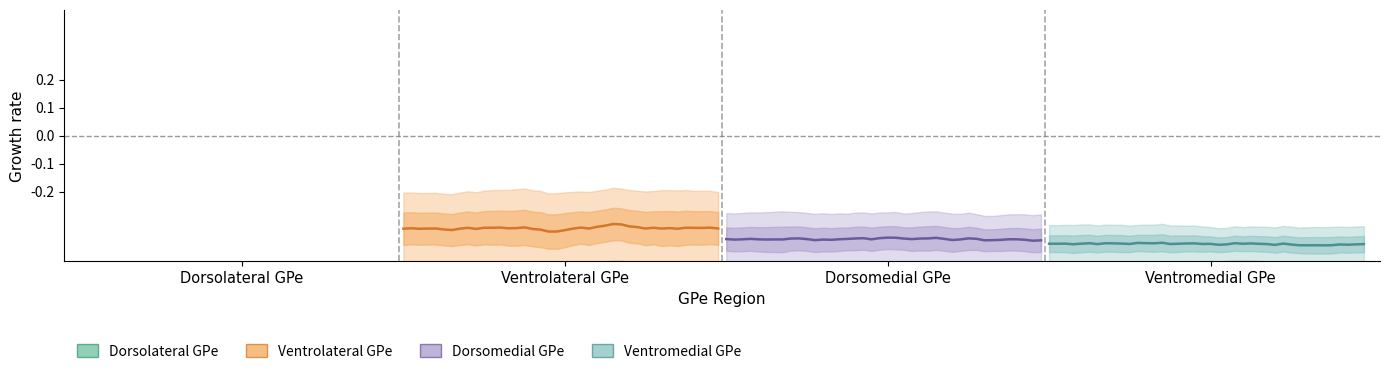

True or false: Ventromedial GPe has a value of -0.5 at 7.

False